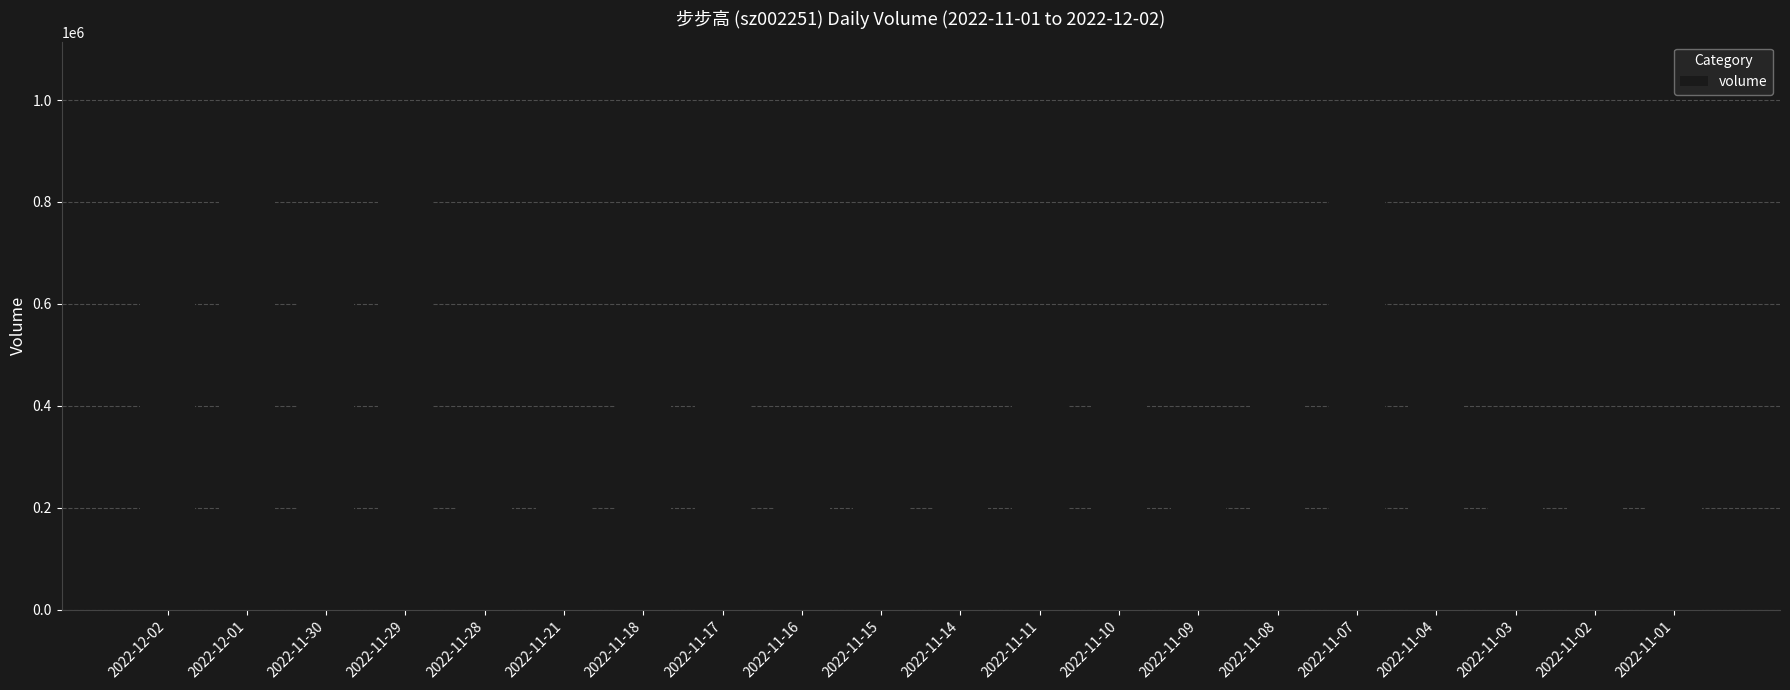

Reading left to right, list all the values displayed in this chart.

2022-12-02=667005	2022-12-01=995018	2022-11-30=602964	2022-11-29=807093	2022-11-28=365788	2022-11-21=286519	2022-11-18=405909	2022-11-17=430085	2022-11-16=293286	2022-11-15=238463	2022-11-14=307674	2022-11-11=580295	2022-11-10=476740	2022-11-09=327655	2022-11-08=435197	2022-11-07=828604	2022-11-04=574146	2022-11-03=370708	2022-11-02=232265	2022-11-01=206991